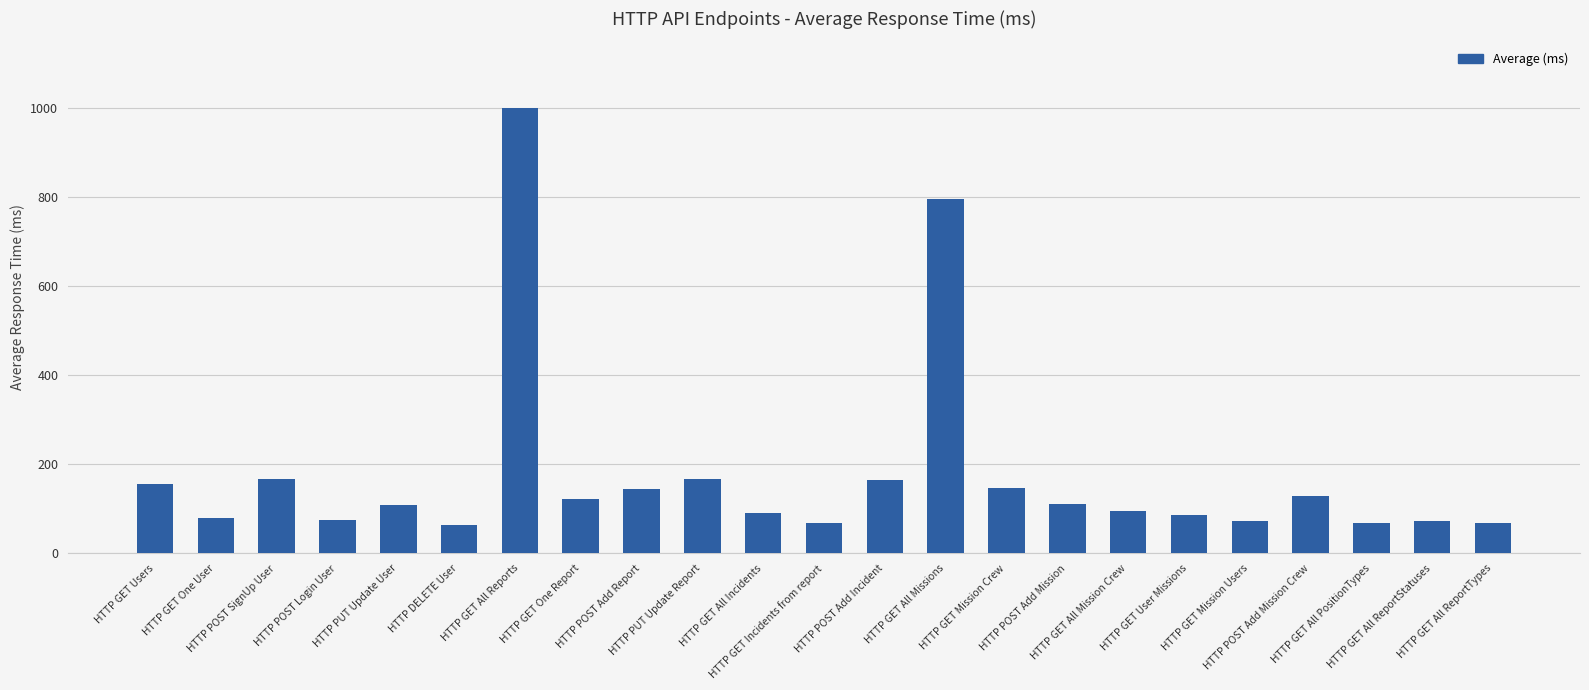

What is the label of the 9th bar from the right?

HTTP GET Mission Crew